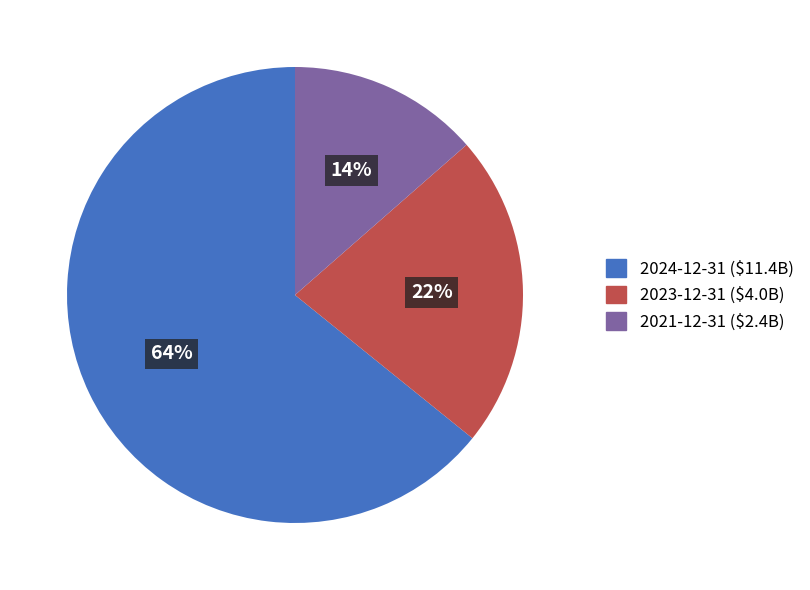

True or false: 2021-12-31 ($2.4B) accounts for 5% of the total.

False